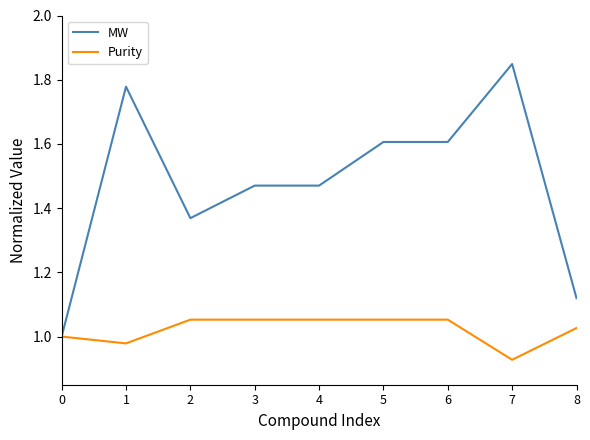

Which series has the largest total across all categories?

MW